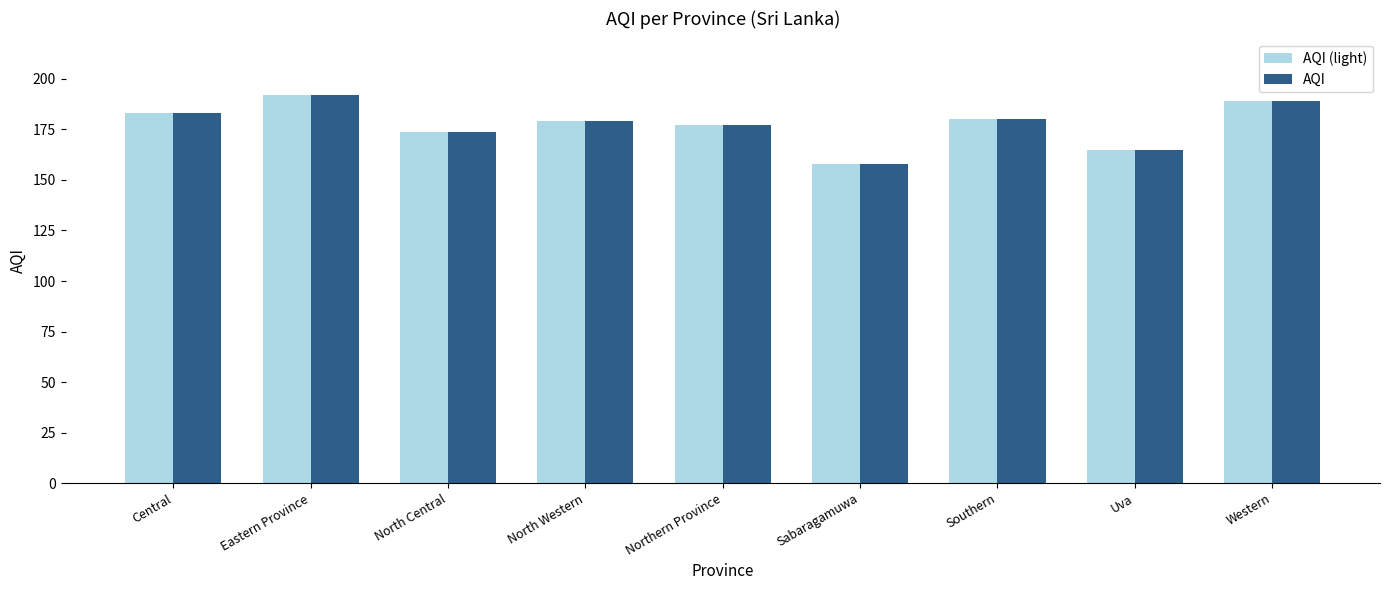

What position from the left is North Central?

3